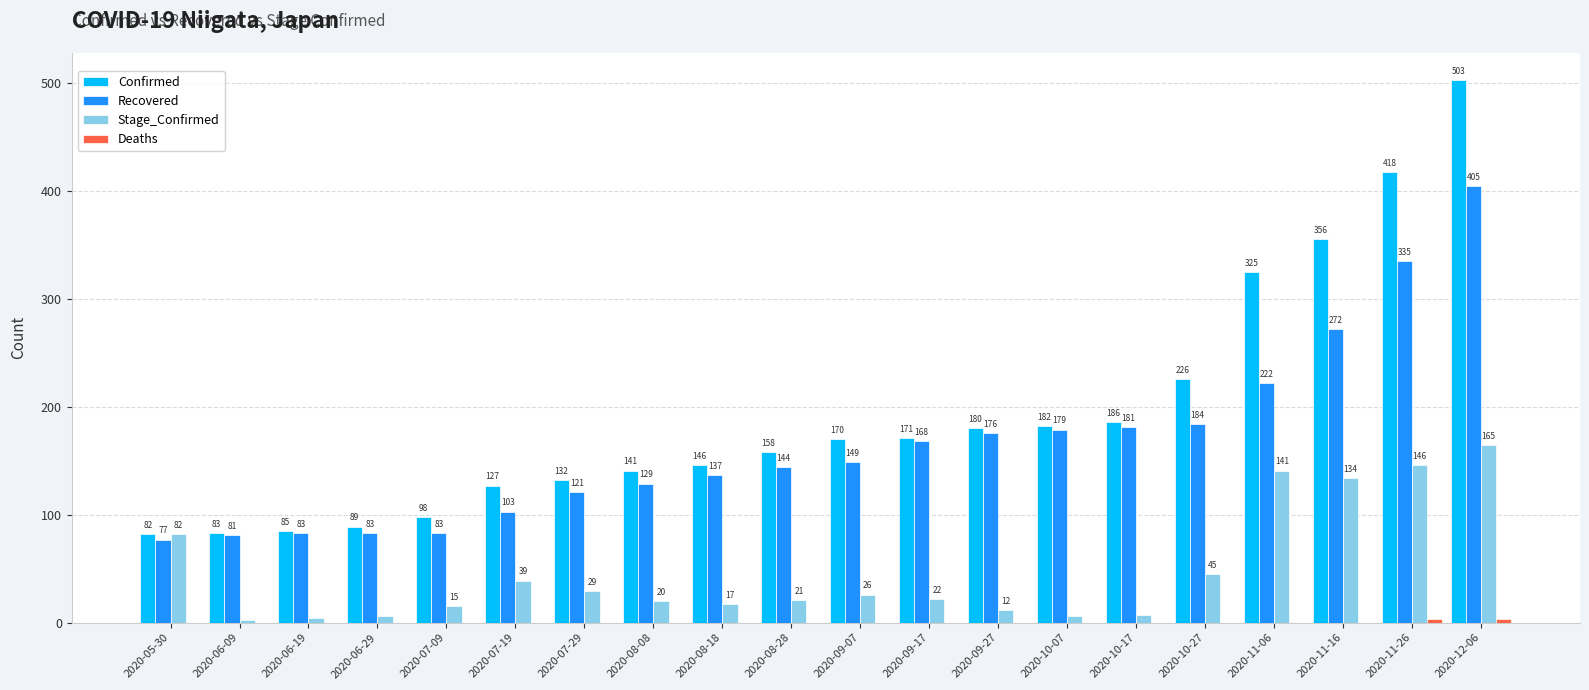

What is the total value across all series at 2020-12-06?

1076